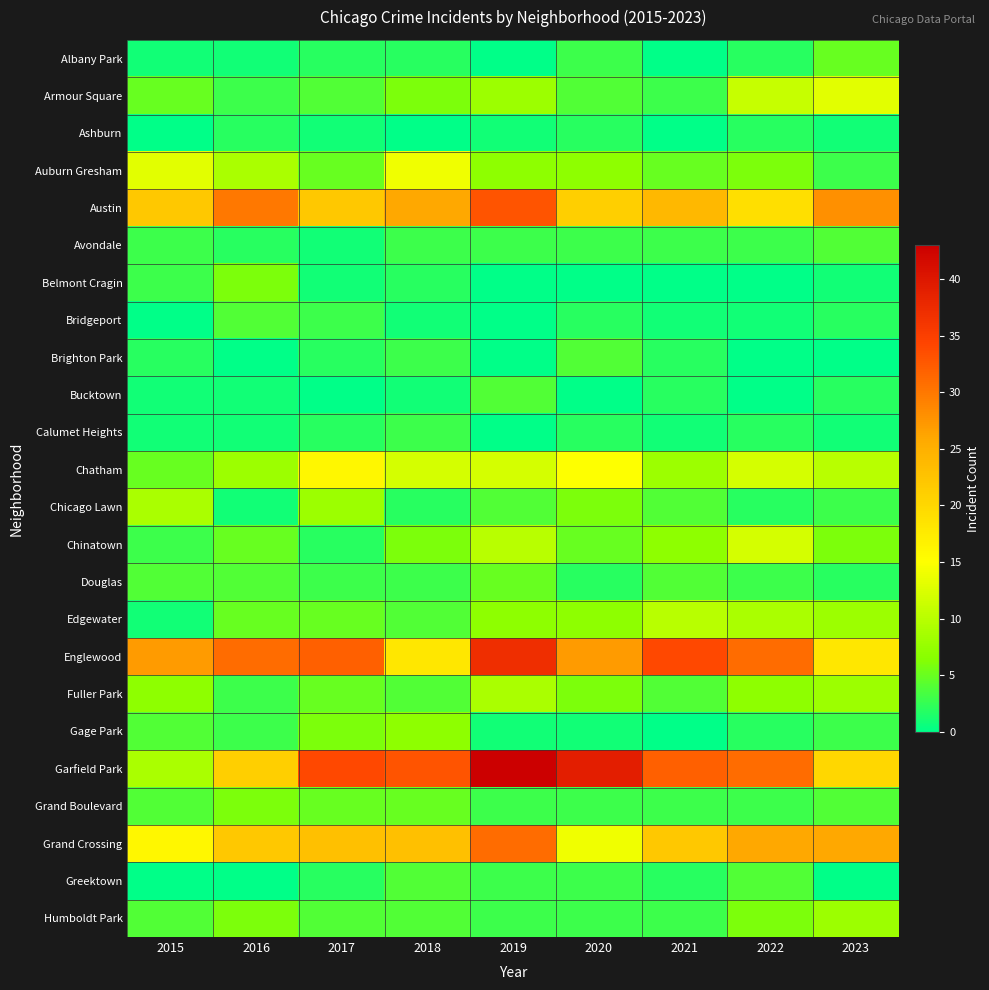

Which series has the widest spread of values?

Garfield Park